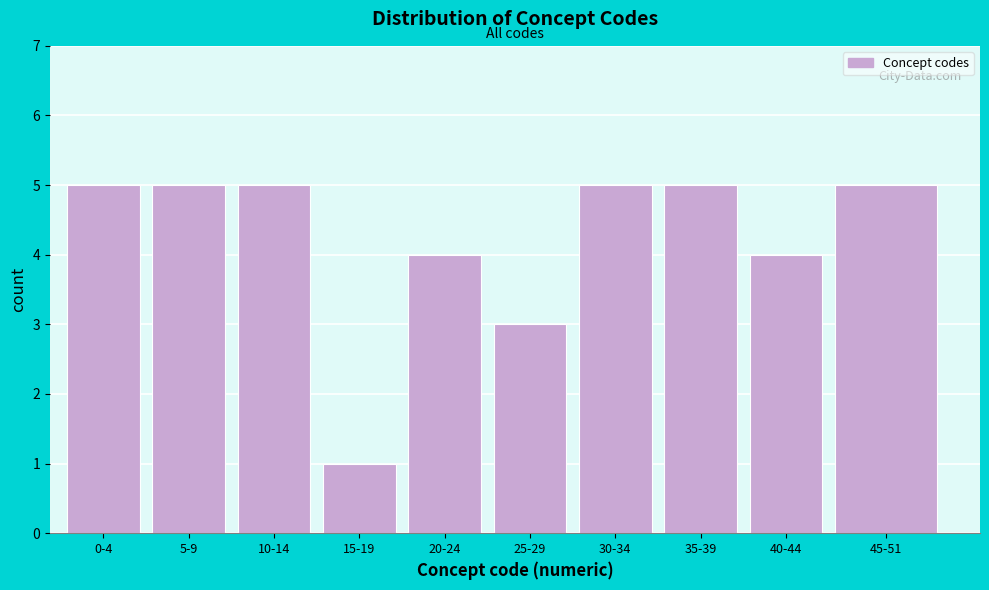

Reading left to right, extract all data points from this chart.

0-4=5	5-9=5	10-14=5	15-19=1	20-24=4	25-29=3	30-34=5	35-39=5	40-44=4	45-51=5